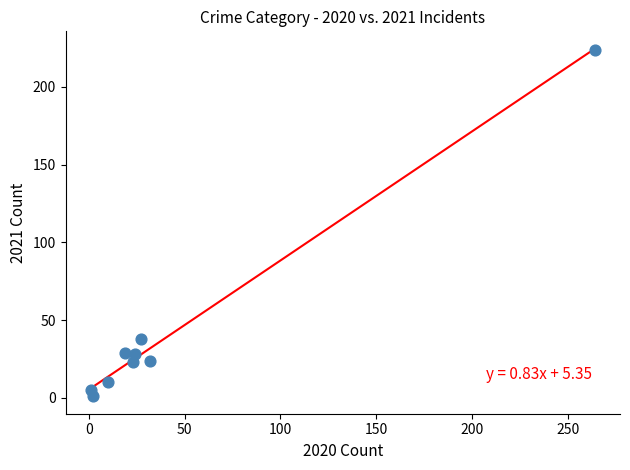

What is the range of X values (max minus min)?

263